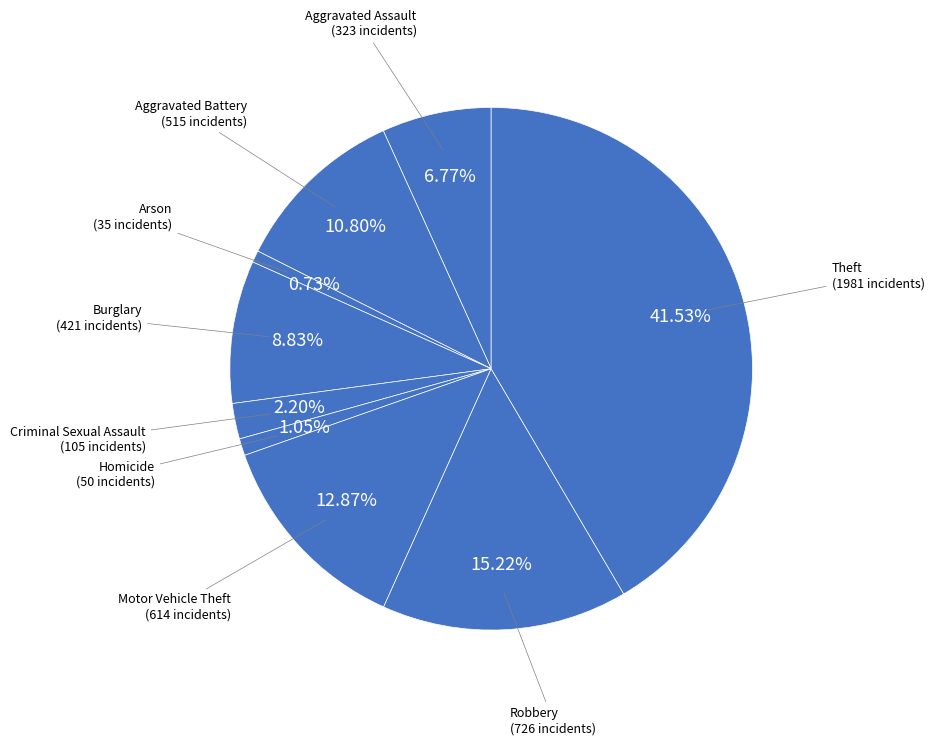

What percentage is the Burglary slice, to the nearest percent?

9%